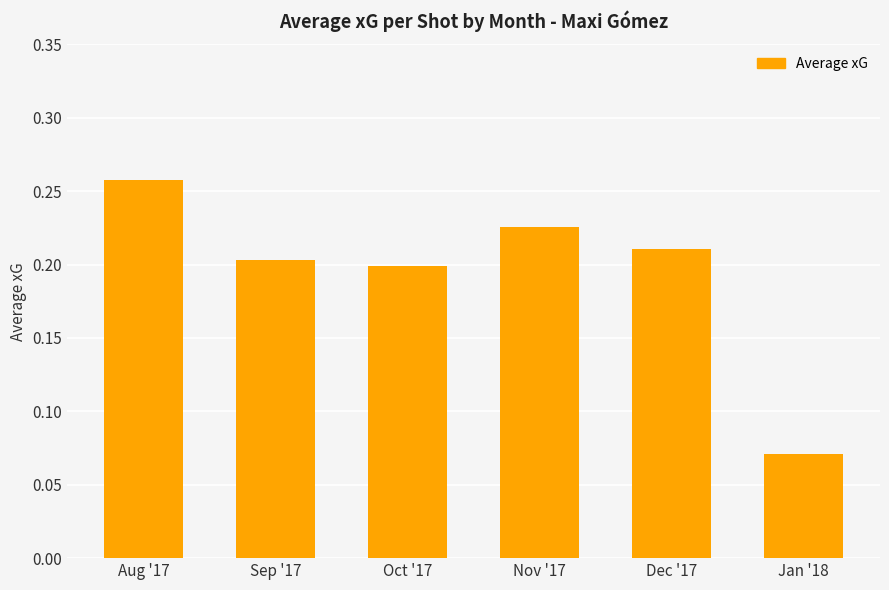

Where is the data nearest to the value 0?

Jan '18